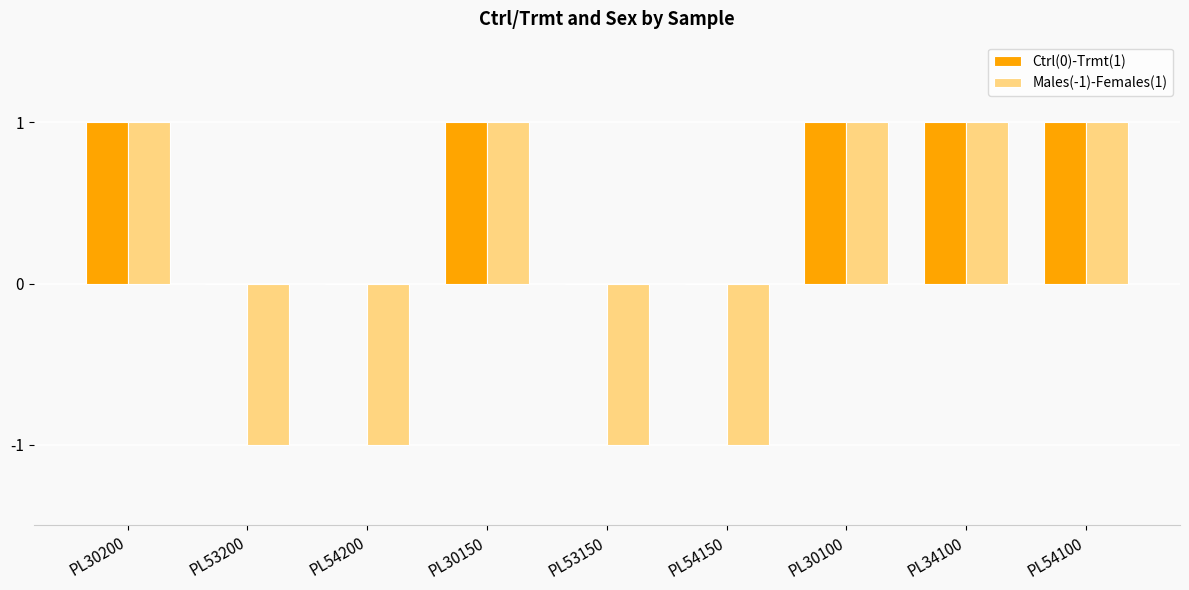

The value of Males(-1)-Females(1) at PL30150 is 1. True or false?

True